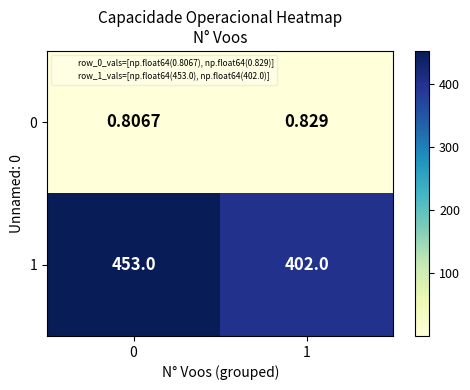

What is the spread (max minus min) of values at 0?

452.2